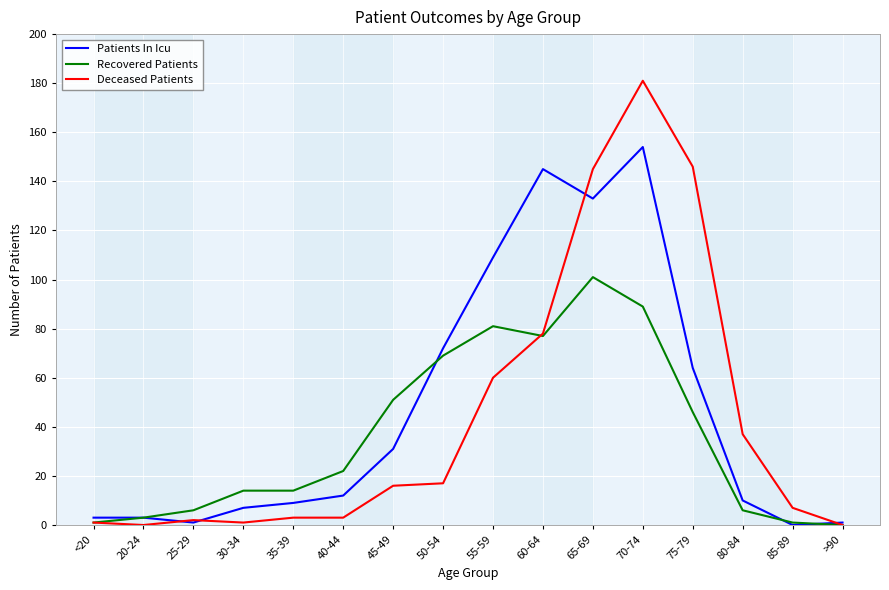

At which category does Patients In Icu reach its first local valley?

25-29